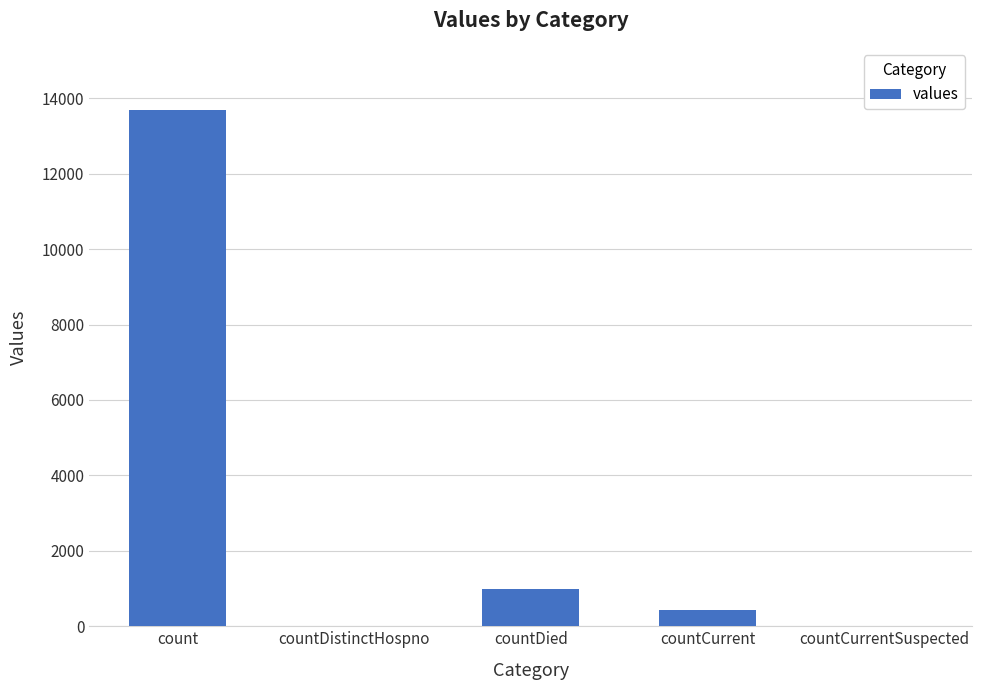

The value at countCurrentSuspected is -7818. True or false?

False